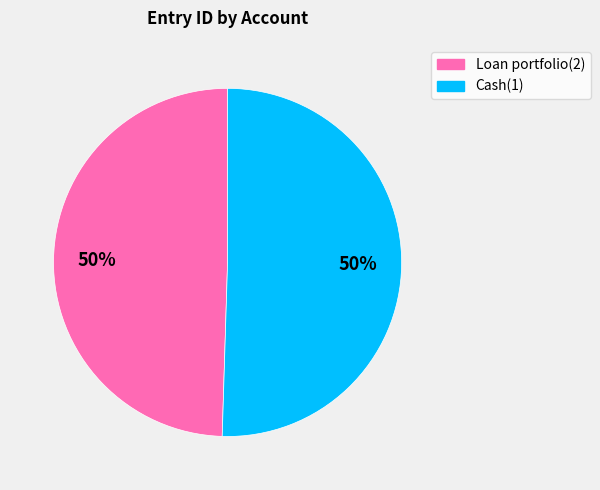

True or false: Loan portfolio(2) accounts for 35% of the total.

False